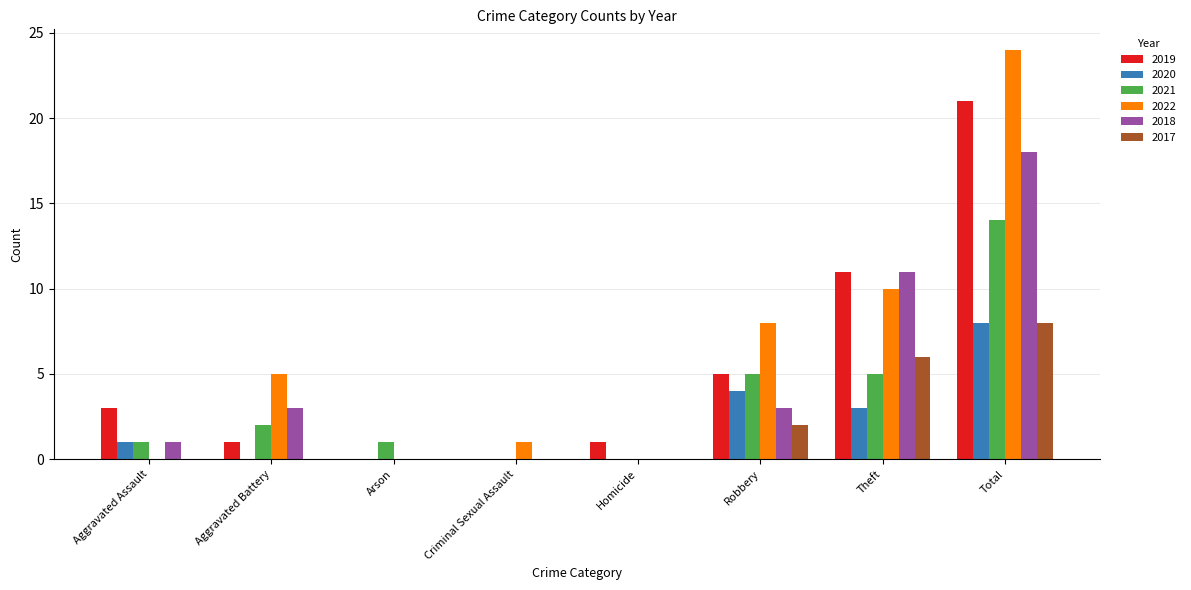

Read the 2019 value at Aggravated Assault.

3